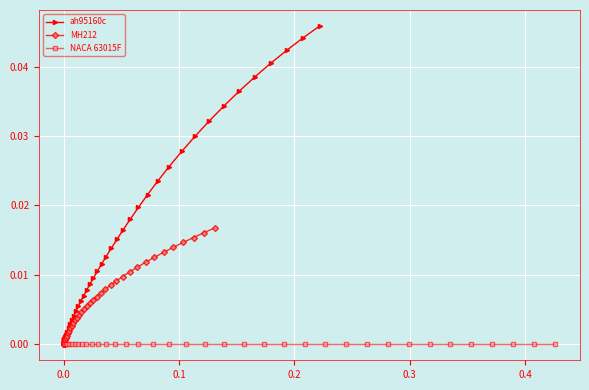

True or false: ah95160c and MH212 intersect in this chart.

False